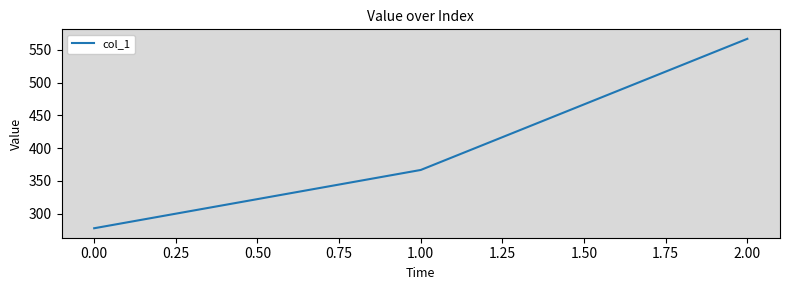

Is it true that the value at 1.00 is 366.7?

True